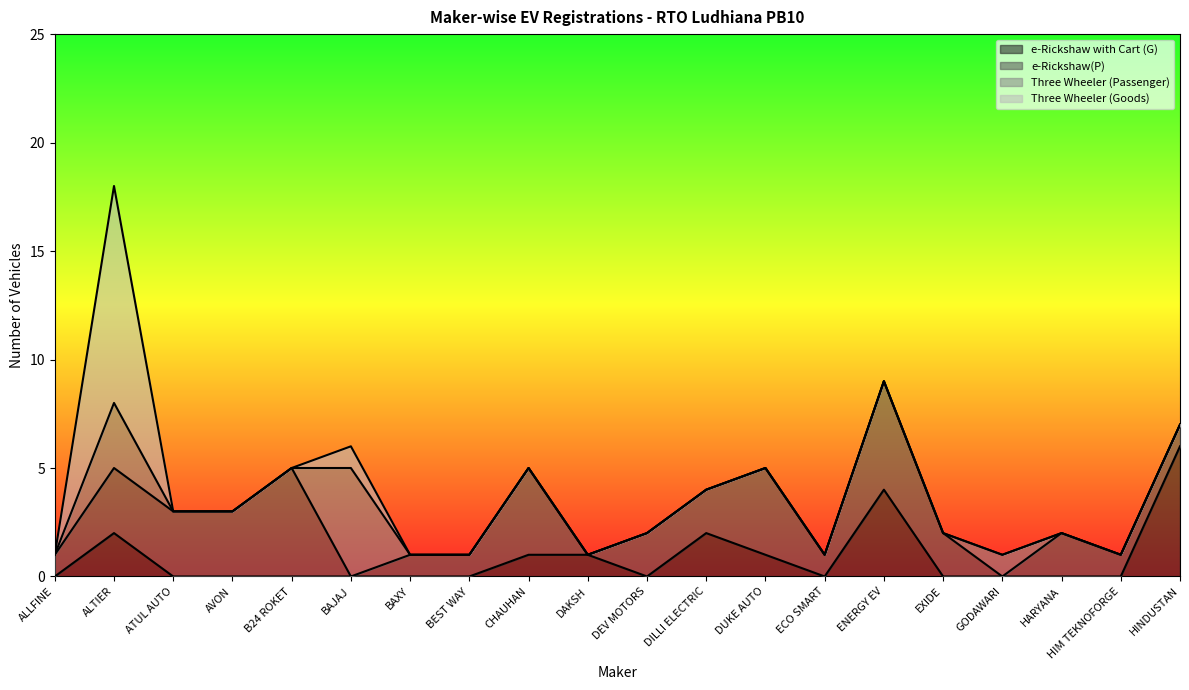

Is the value of Three Wheeler (Goods) at DILLI ELECTRIC greater than the value of e-Rickshaw(P) at DEV MOTORS?

No